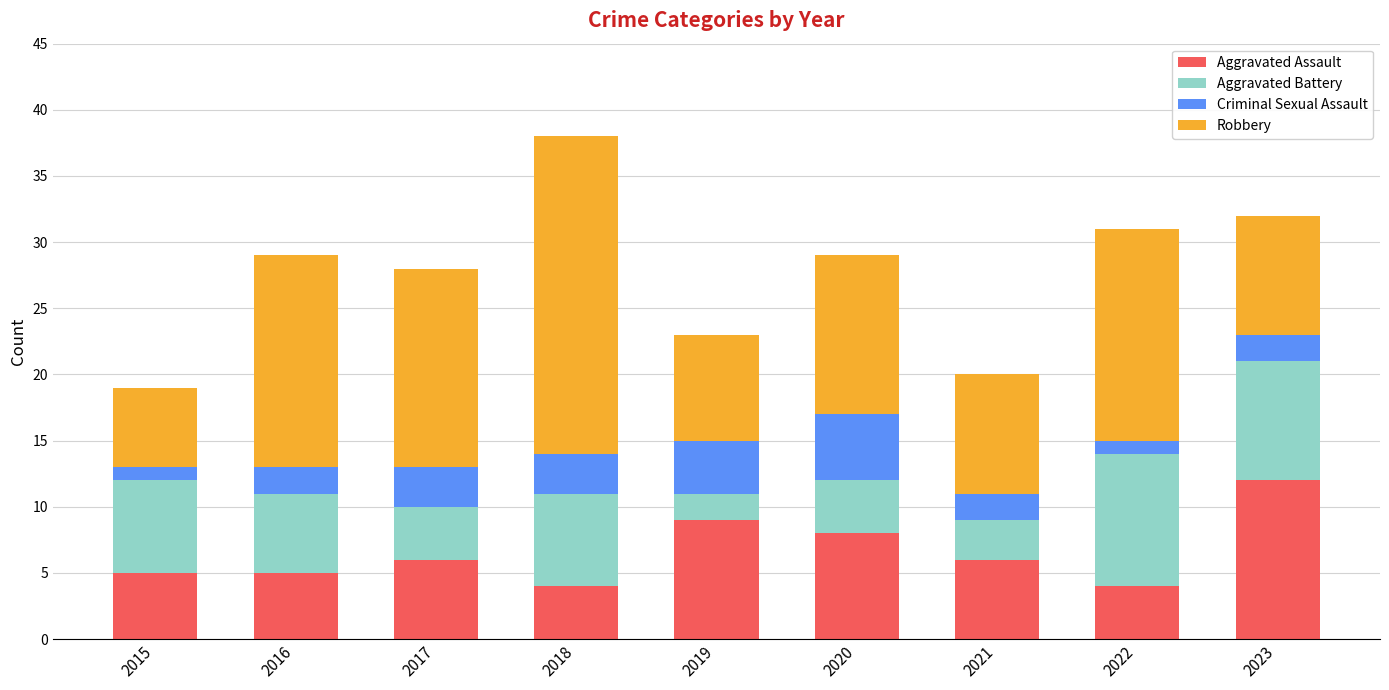

What is the total value across all series at 2018?

38